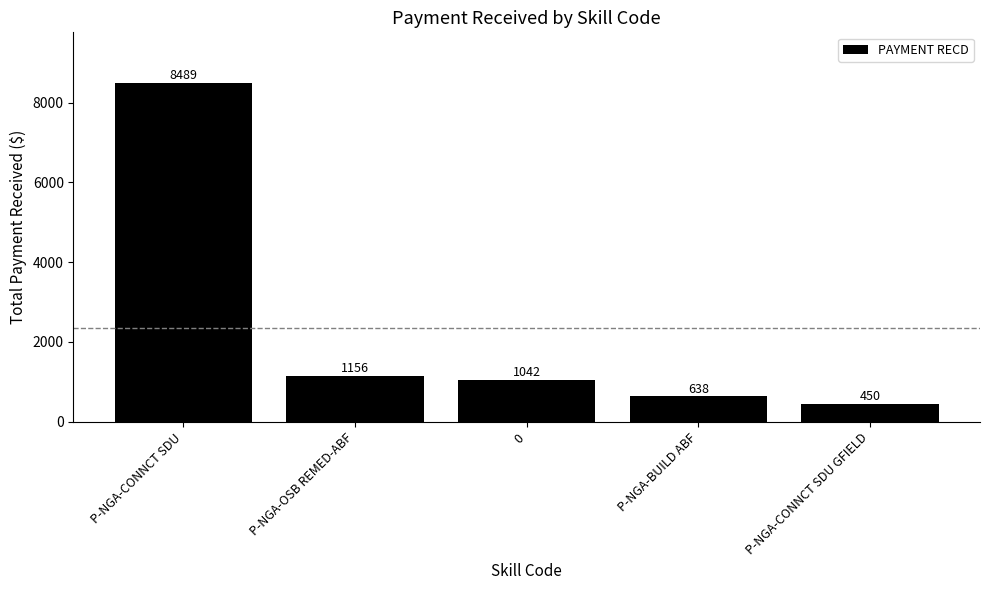

What is the average value?

2354.9